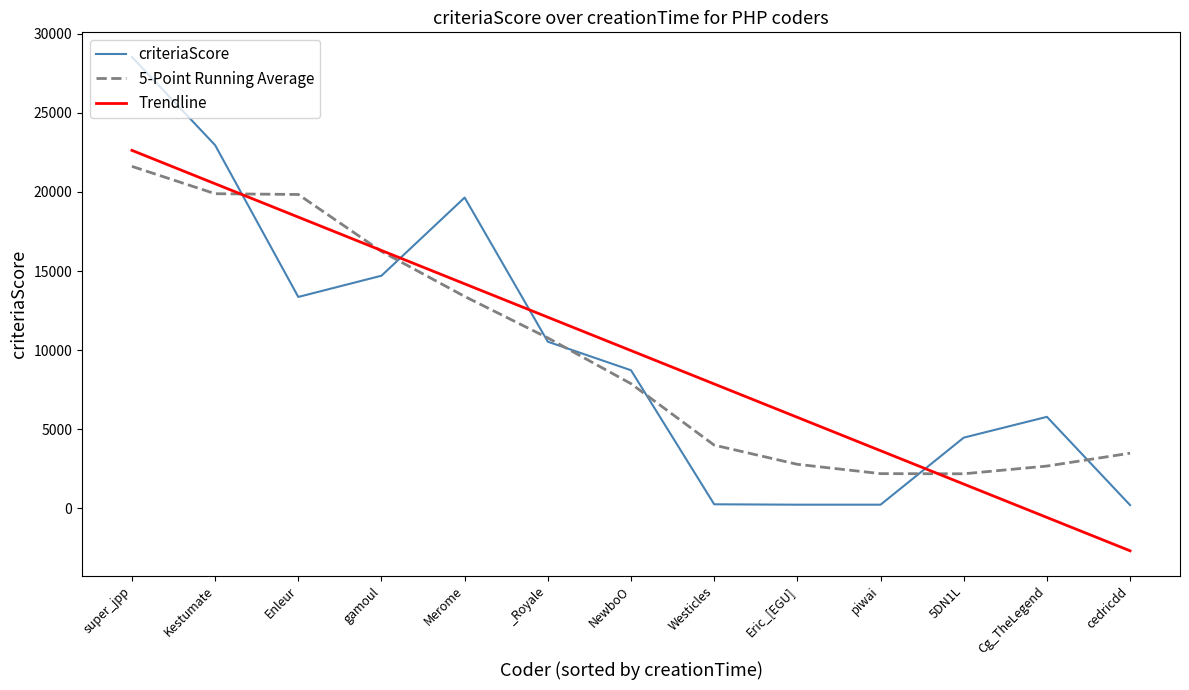

At which category does criteriaScore reach its first local peak?

Merome